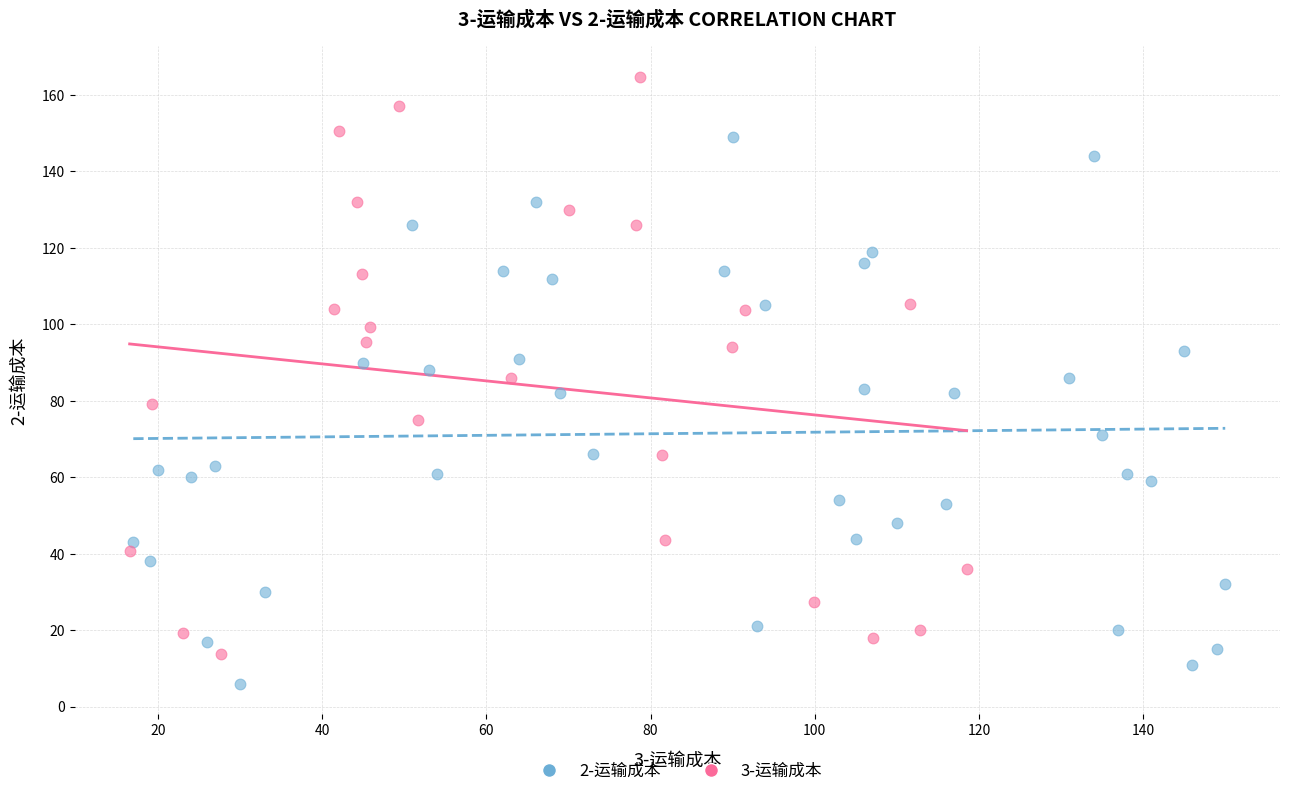

Which series contains the lowest Y value?

2-运输成本